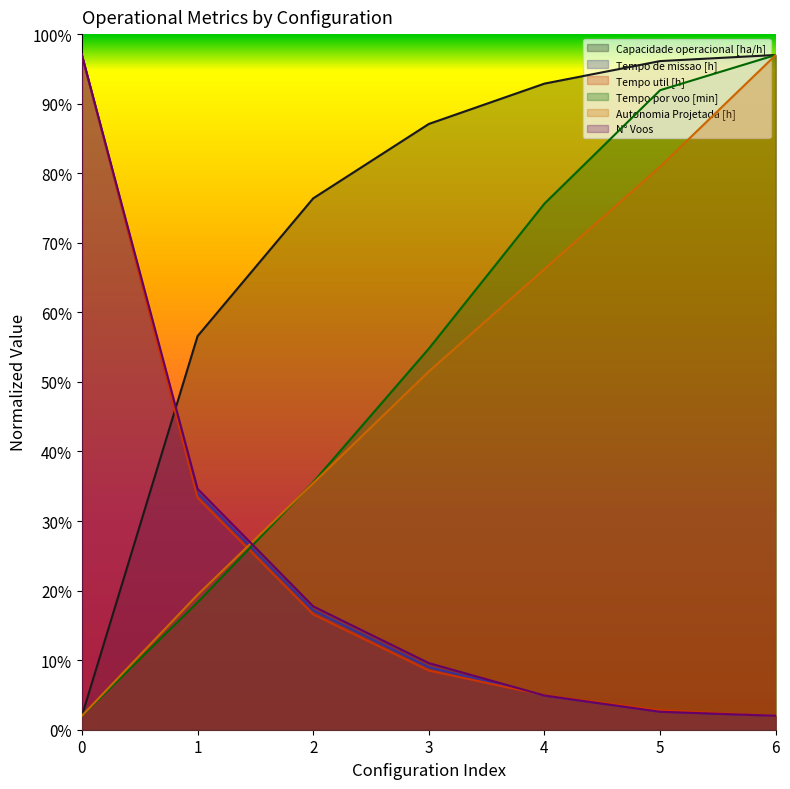

Which series has the largest range (max minus min)?

Capacidade operacional [ha/h]